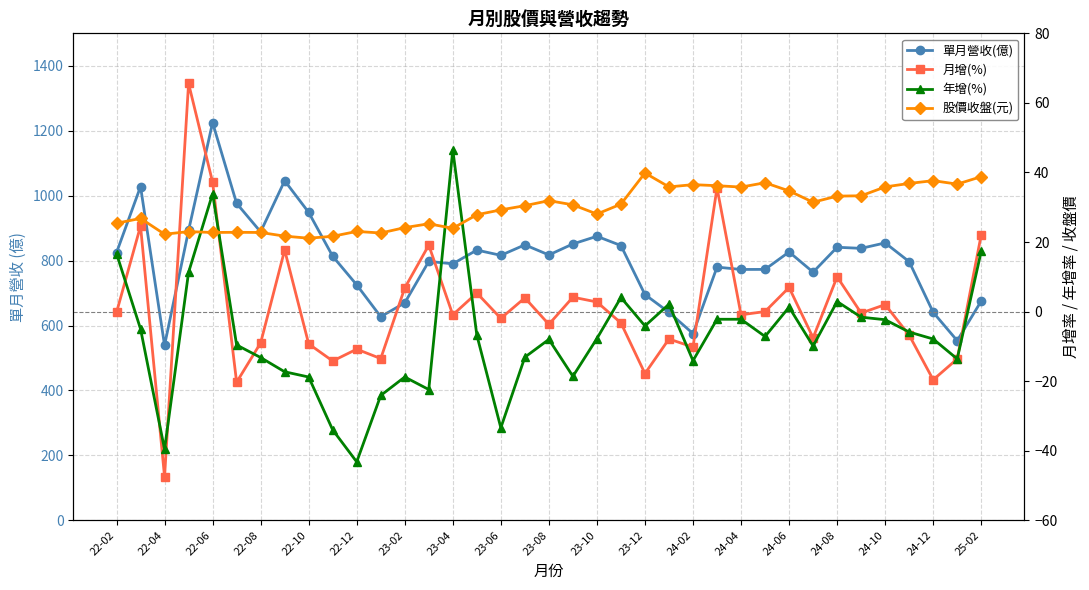

Rank the series by their maximum value, from highest to lowest.

單月營收(億), 月增(%), 年增(%), 股價收盤(元)